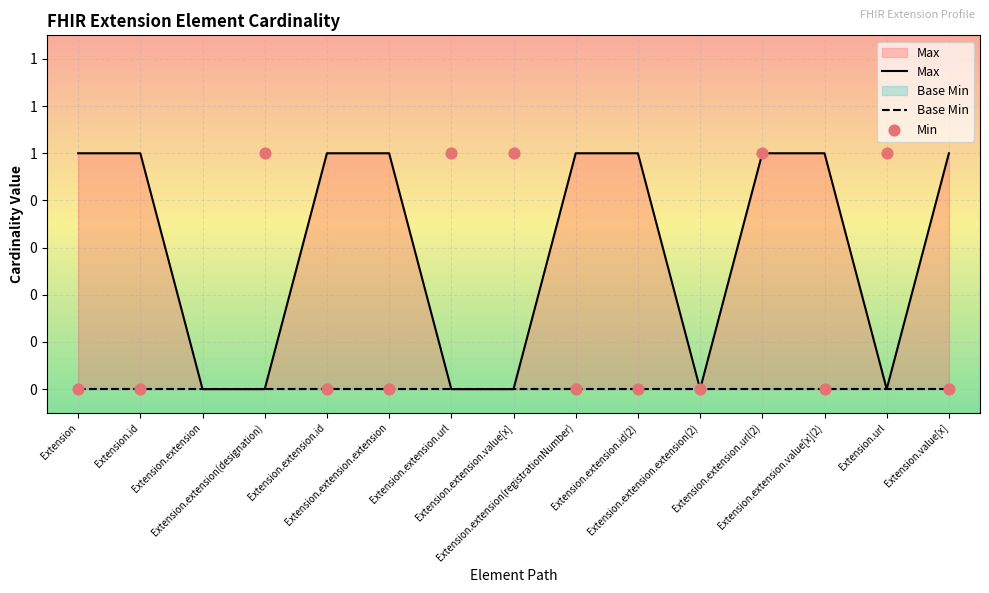

Which series reaches the minimum Y coordinate?

Max